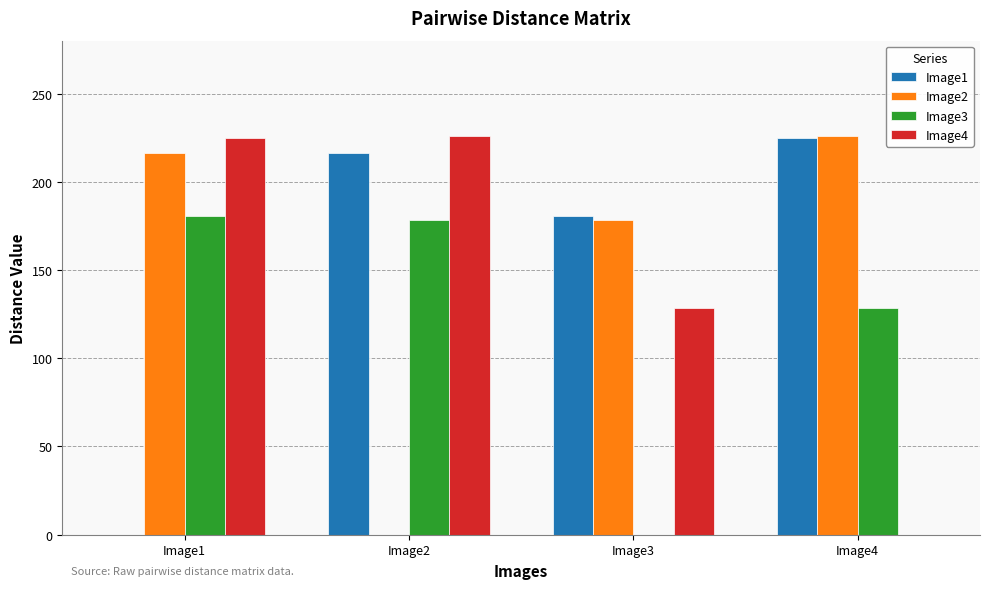

Is the value of Image4 at Image2 greater than the value of Image2 at Image2?

Yes